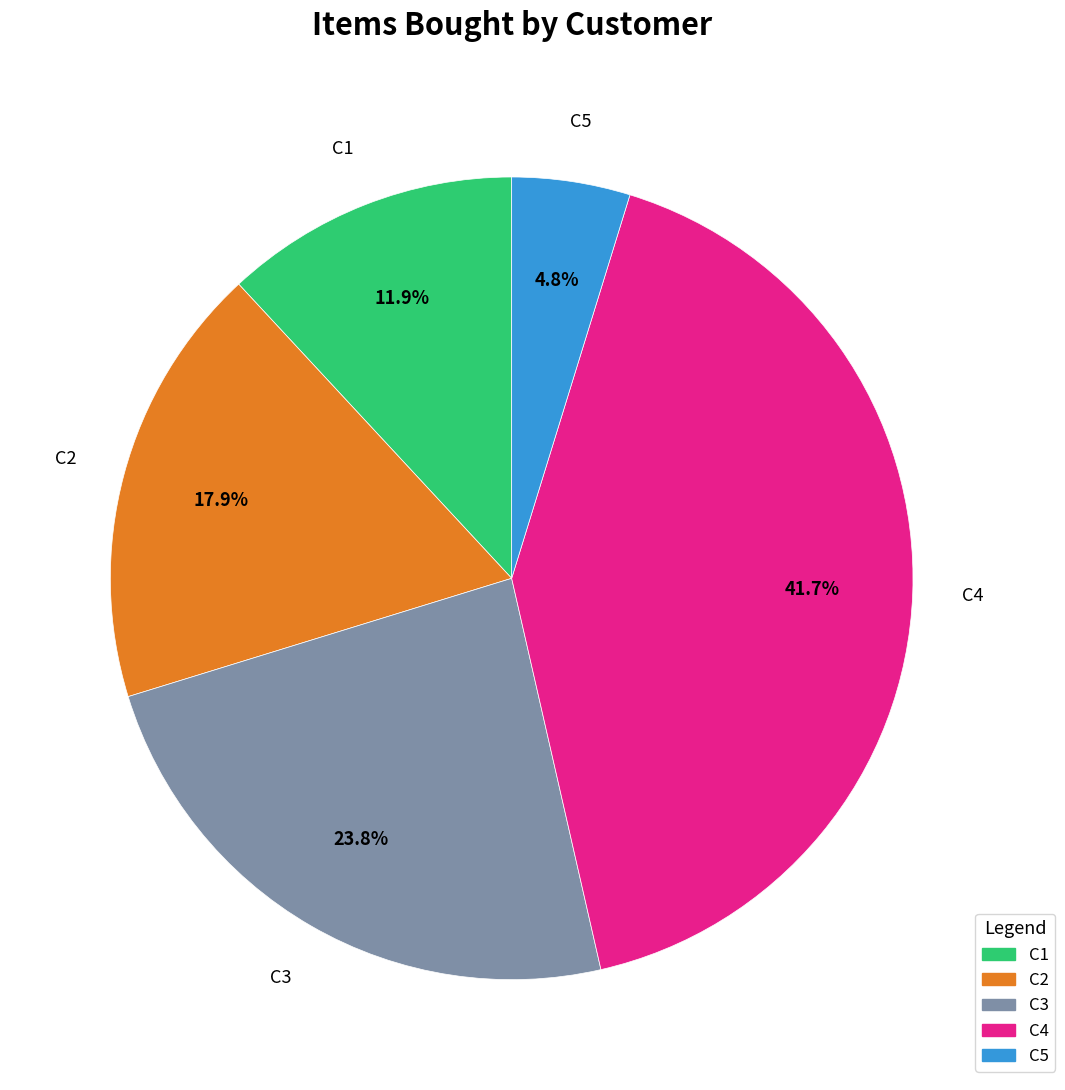

To the nearest percent, what percentage of the pie is C3?

24%